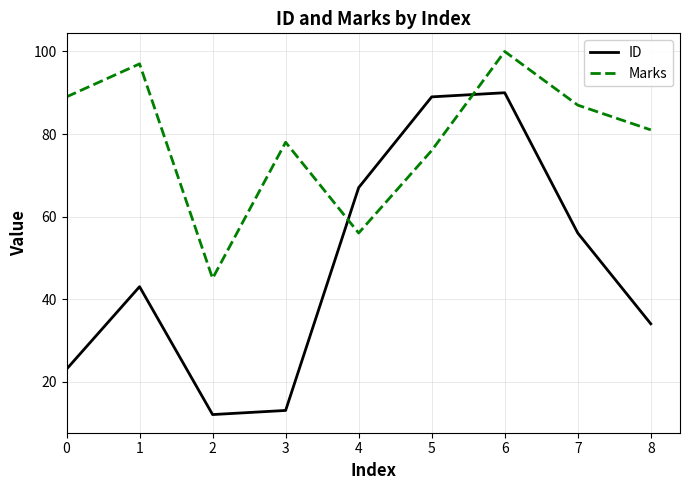

At how many categories does at least one series exceed 69?

7